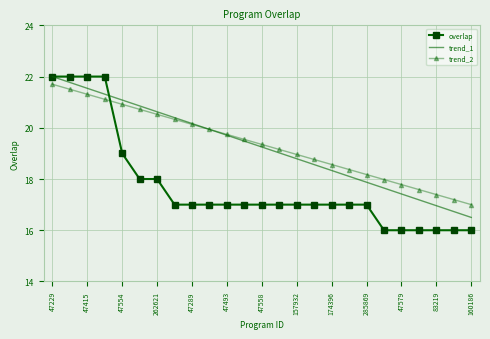

What is the highest value of the overlap series?

22.0